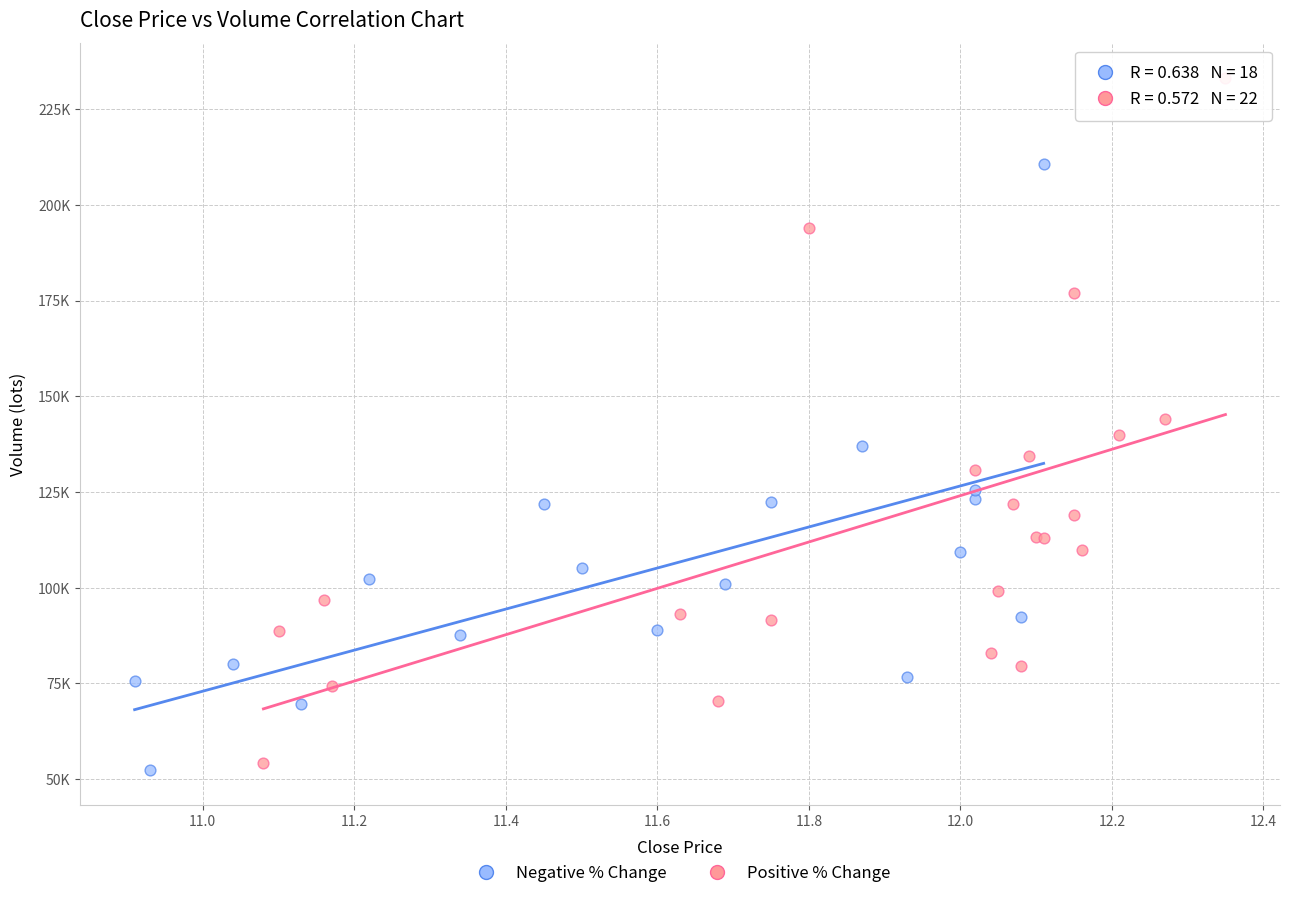

What are all the series names shown in the legend?

Negative % Change, Positive % Change